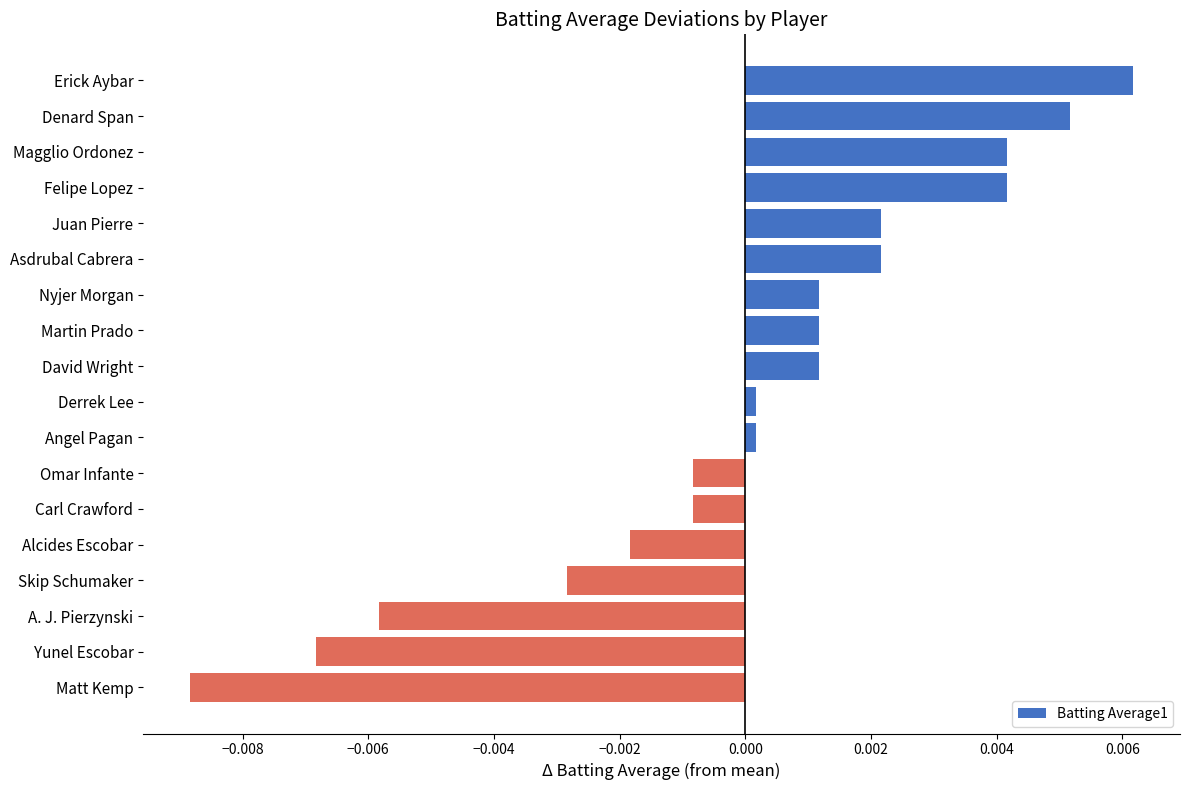

What is the label of the 17th bar from the top?

Yunel Escobar